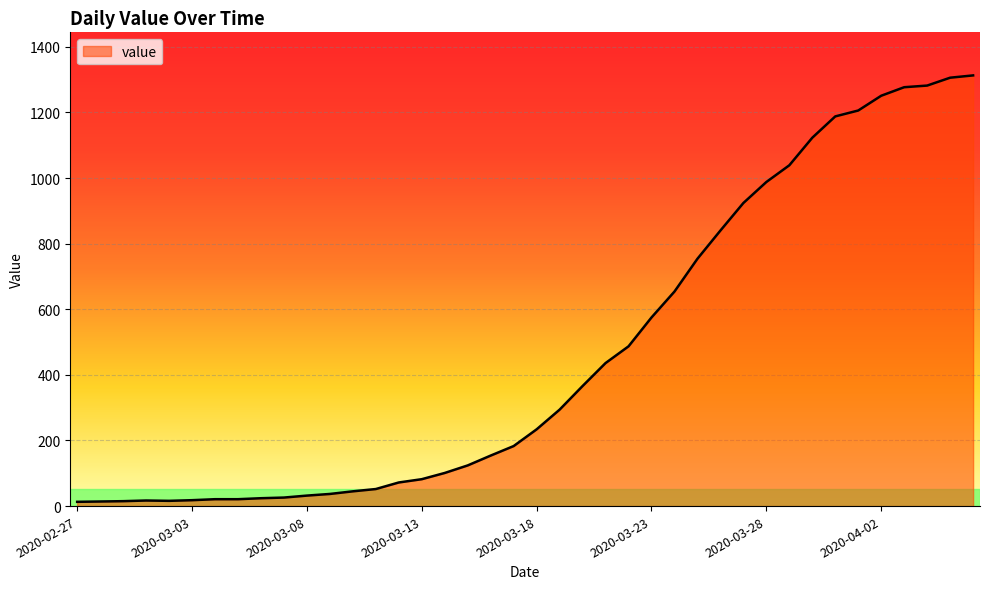

What is the maximum value shown in the chart?

1313